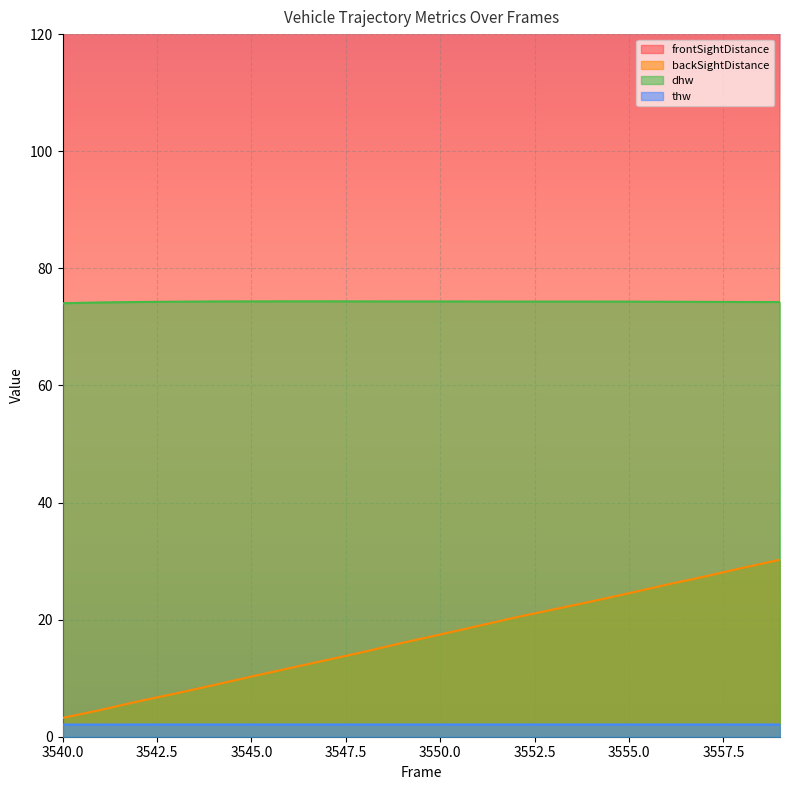

What is the sum of the frontSightDistance values at 3558 and 3553?

771.5